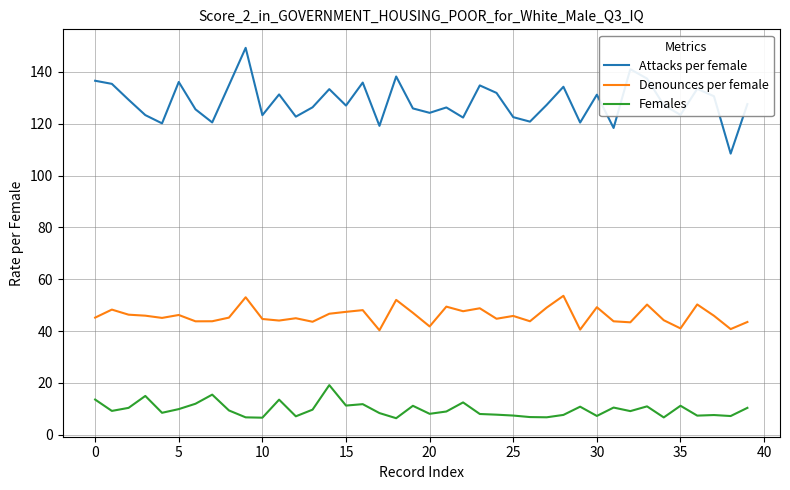

True or false: Denounces per female and Attacks per female cross at least once.

False